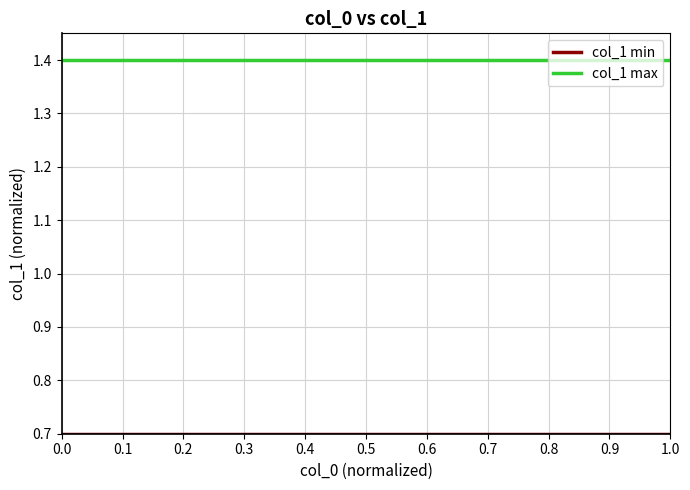

What is the greatest value displayed?

1.4